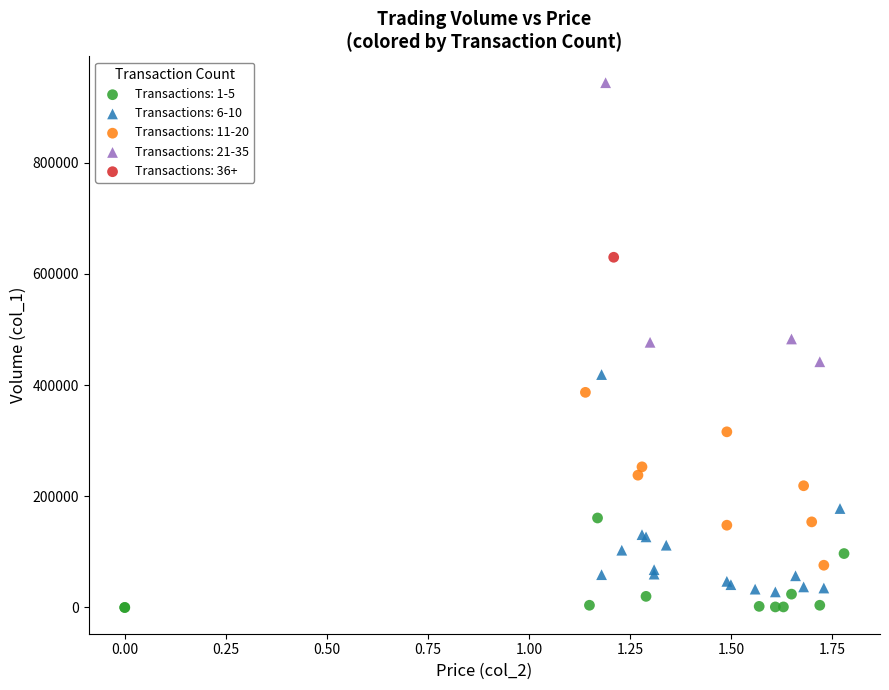

What are all the series names shown in the legend?

Transactions: 1-5, Transactions: 6-10, Transactions: 11-20, Transactions: 21-35, Transactions: 36+